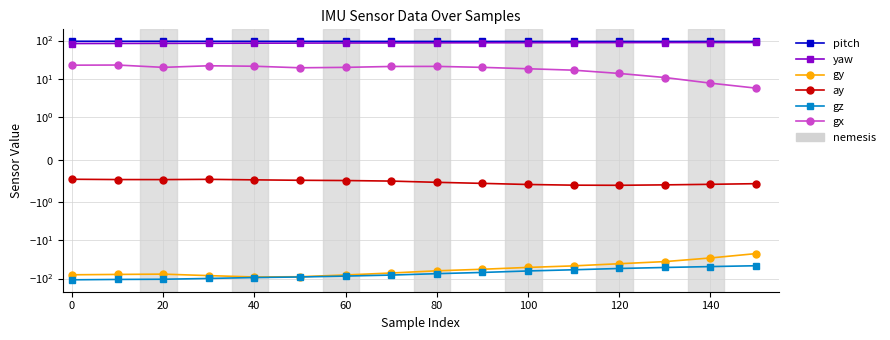

How many lines are shown in the chart?

6